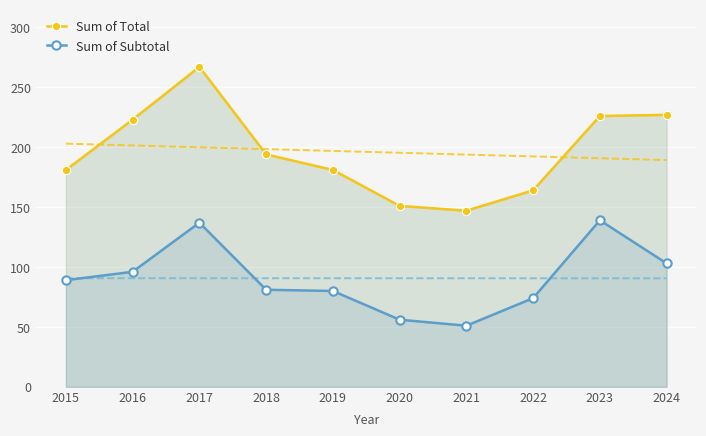

What is the difference between the highest and lowest values at 2024?

124